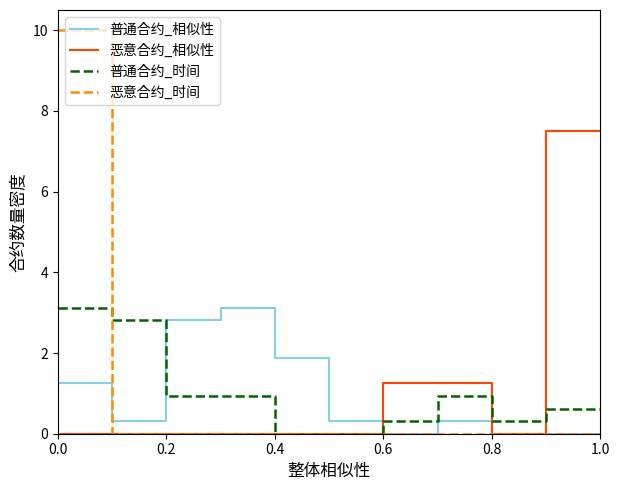

What is the average value of the 普通合约_相似性 series?

0.9